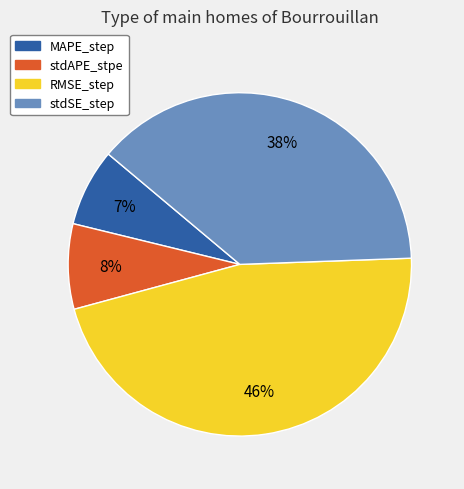

Do stdAPE_stpe and stdSE_step together represent more than half of the pie?

No